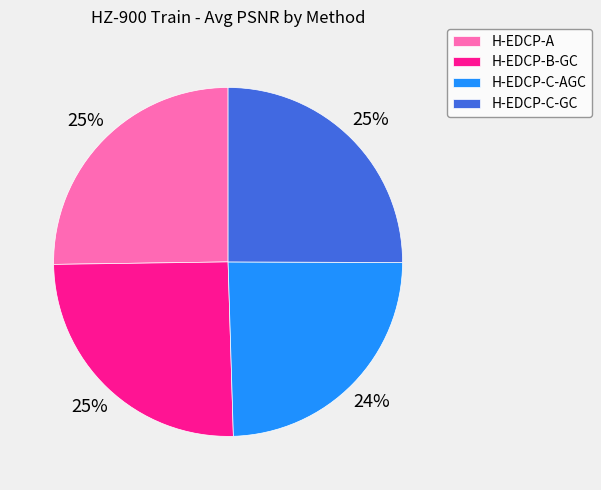

What is the smallest slice in the pie chart?

H-EDCP-C-AGC